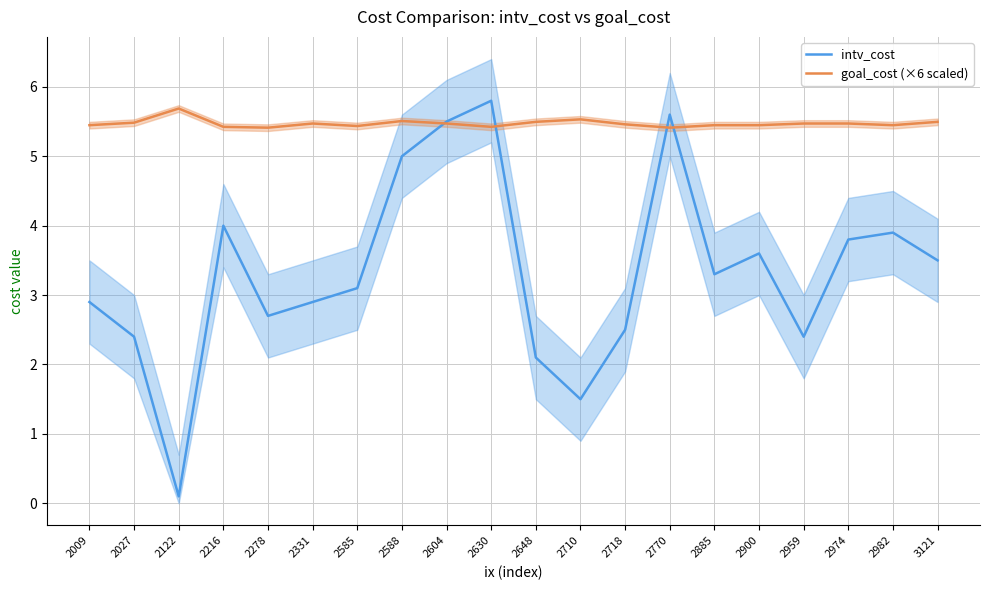

What are all the series names shown in the legend?

intv_cost, goal_cost (×6 scaled)